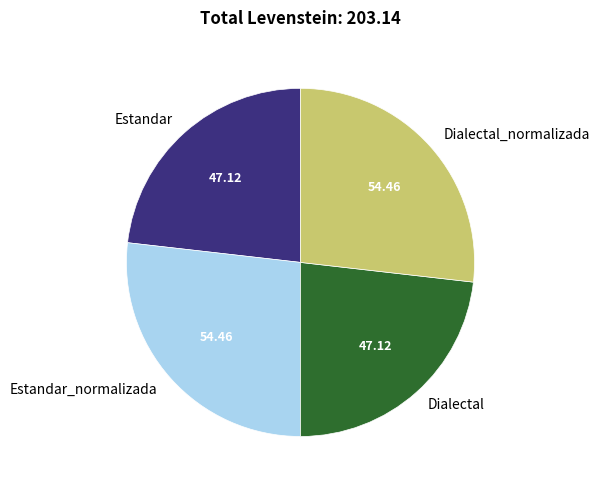

Count the number of slices in the pie.

4